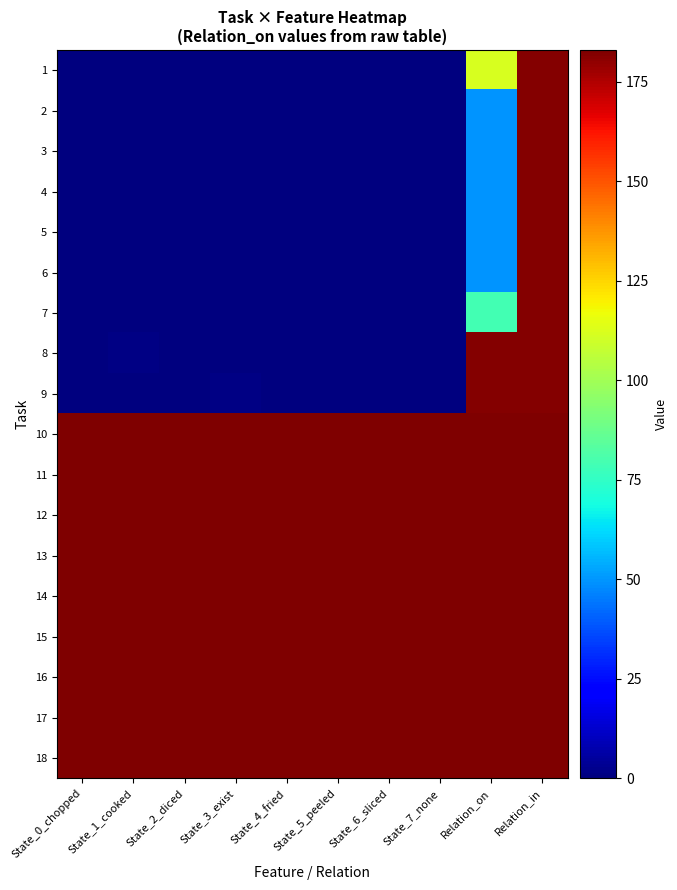

Which series has the widest spread of values?

1